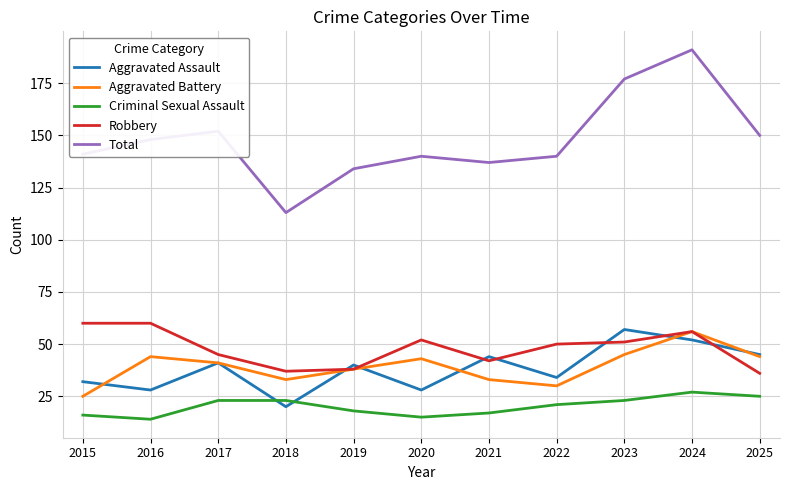

What is the difference between the Criminal Sexual Assault values at 2025 and 2023?

2